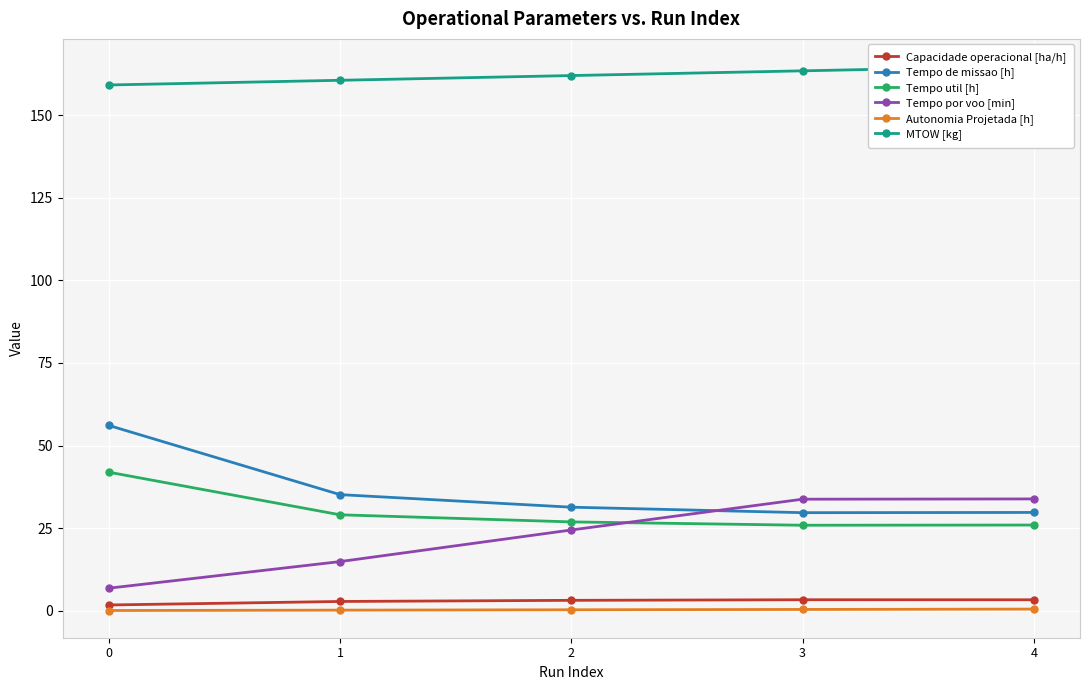

Where is the first local minimum for Tempo de missao [h]?

3